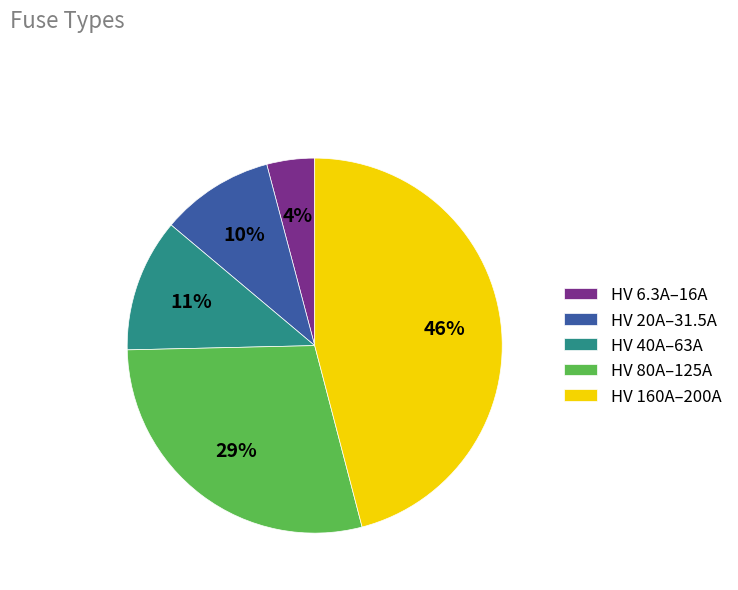

Does HV 40A–63A account for over 50% of the chart?

No